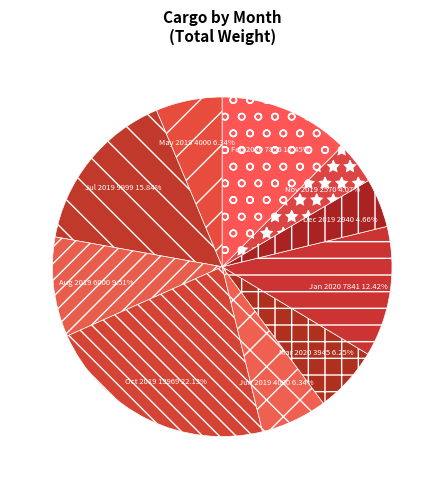

How many segments does this pie chart have?

10